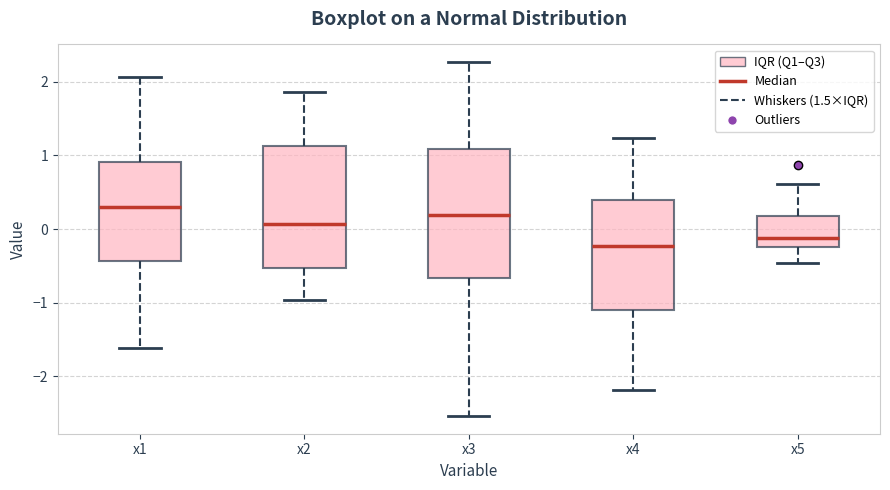

Comparing the boxes themselves (not the whiskers), which one is the tallest?

x3